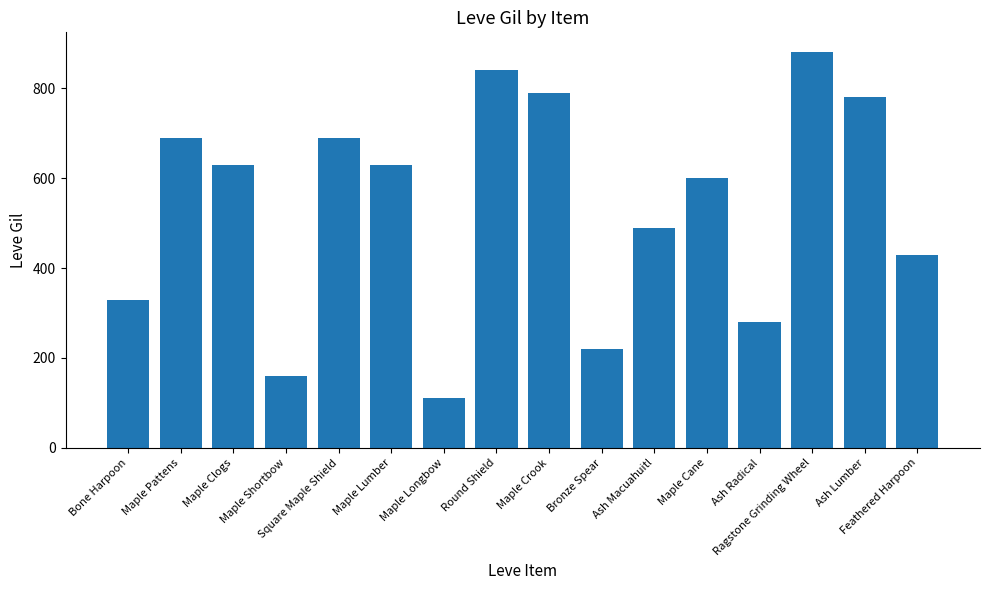

What value does the data have at Ash Macuahuitl, to the nearest 100?

500